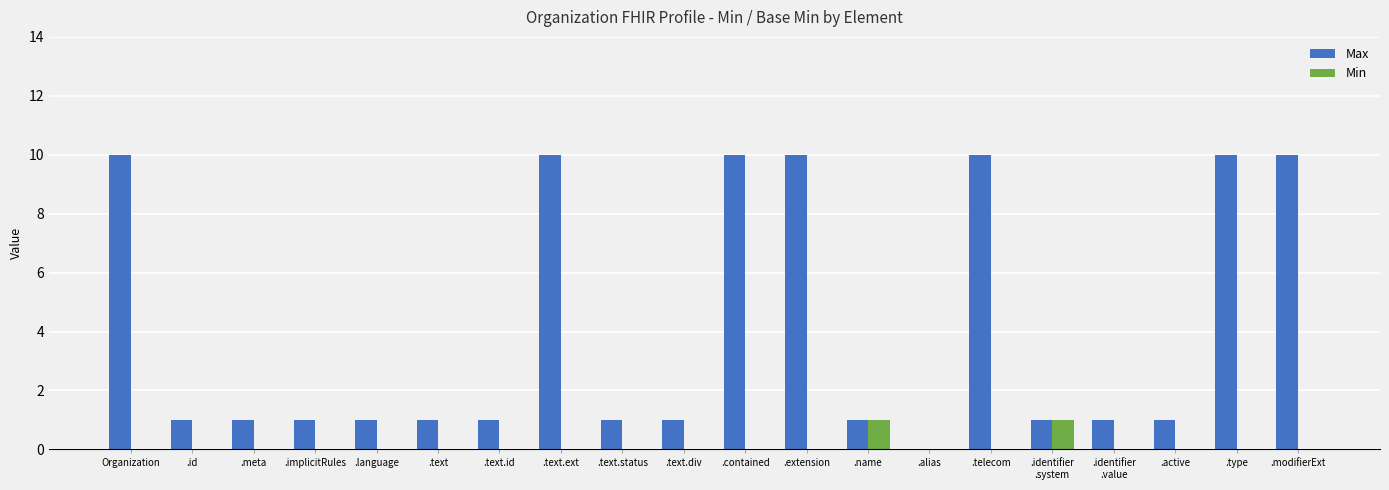

What is the sum of all Max values?

82